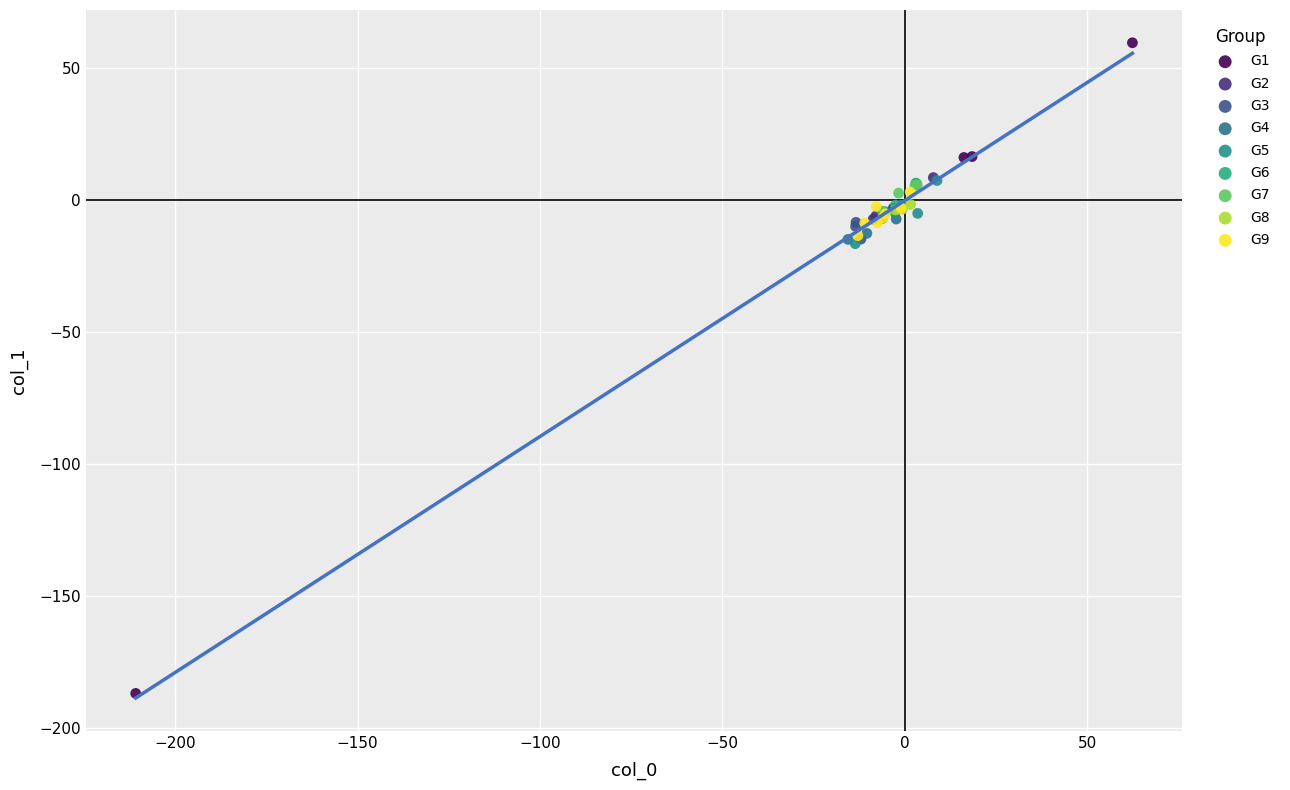

What are all the series names shown in the legend?

G1, G2, G3, G4, G5, G6, G7, G8, G9